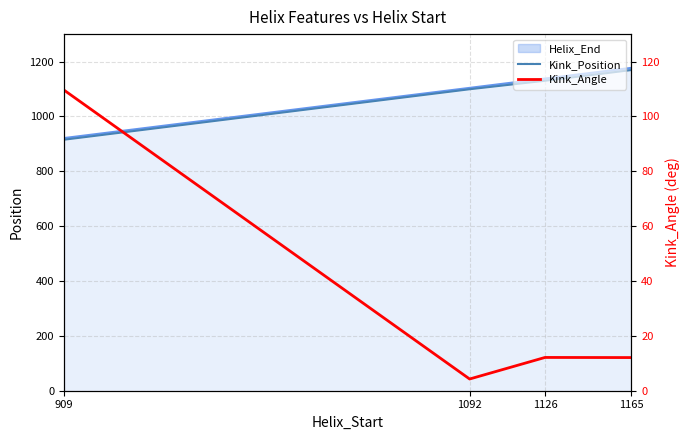

What is the difference between the maximum and minimum values in the Kink_Position series?

254.0